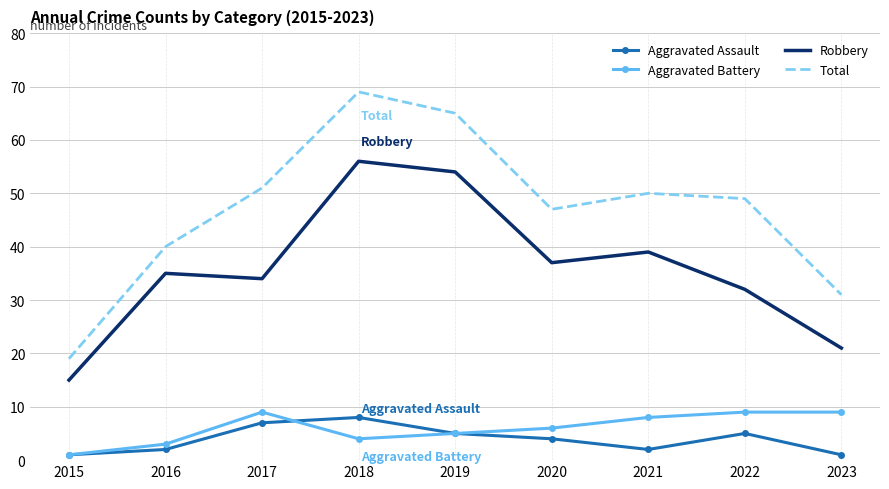

True or false: Total and Aggravated Assault intersect in this chart.

False